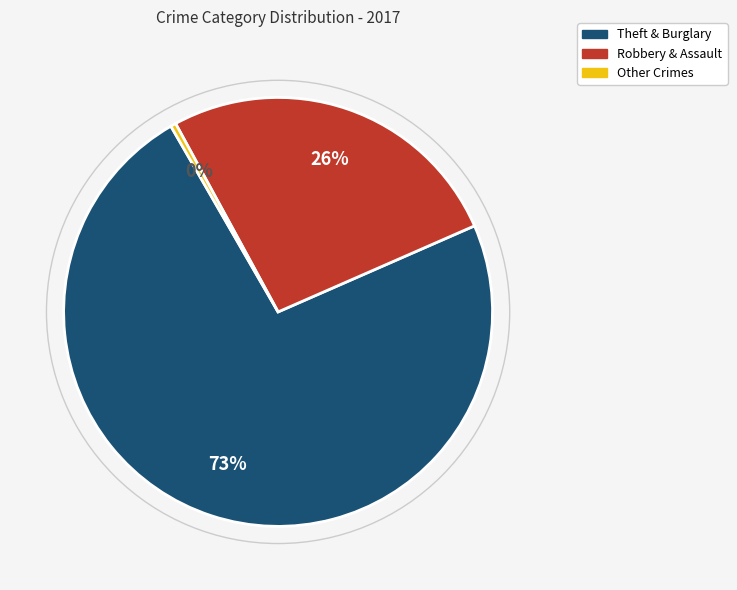

Does any single category account for the majority?

Yes